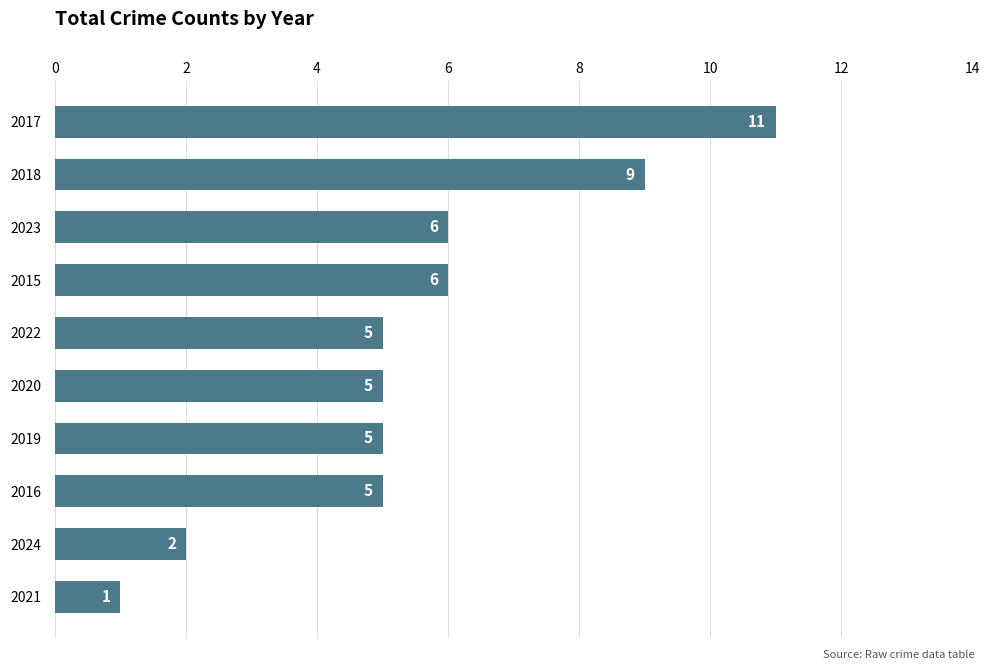

Count the number of data series in this chart.

1